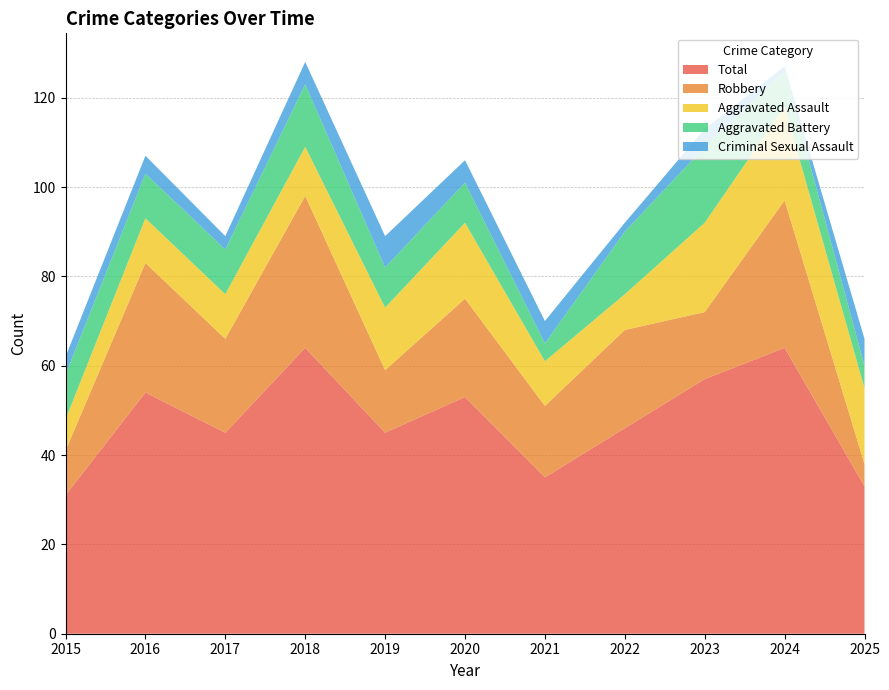

Reading left to right, transcribe all the data shown in this chart.

Aggravated Assault: 2015=7	2016=10	2017=10	2018=11	2019=14	2020=17	2021=10	2022=8	2023=20	2024=21	2025=17
Aggravated Battery: 2015=10	2016=10	2017=10	2018=14	2019=9	2020=9	2021=4	2022=14	2023=17	2024=8	2025=5
Criminal Sexual Assault: 2015=4	2016=4	2017=3	2018=5	2019=7	2020=5	2021=5	2022=2	2023=4	2024=1	2025=6
Robbery: 2015=10	2016=29	2017=21	2018=34	2019=14	2020=22	2021=16	2022=22	2023=15	2024=33	2025=5
Total: 2015=31	2016=54	2017=45	2018=64	2019=45	2020=53	2021=35	2022=46	2023=57	2024=64	2025=33